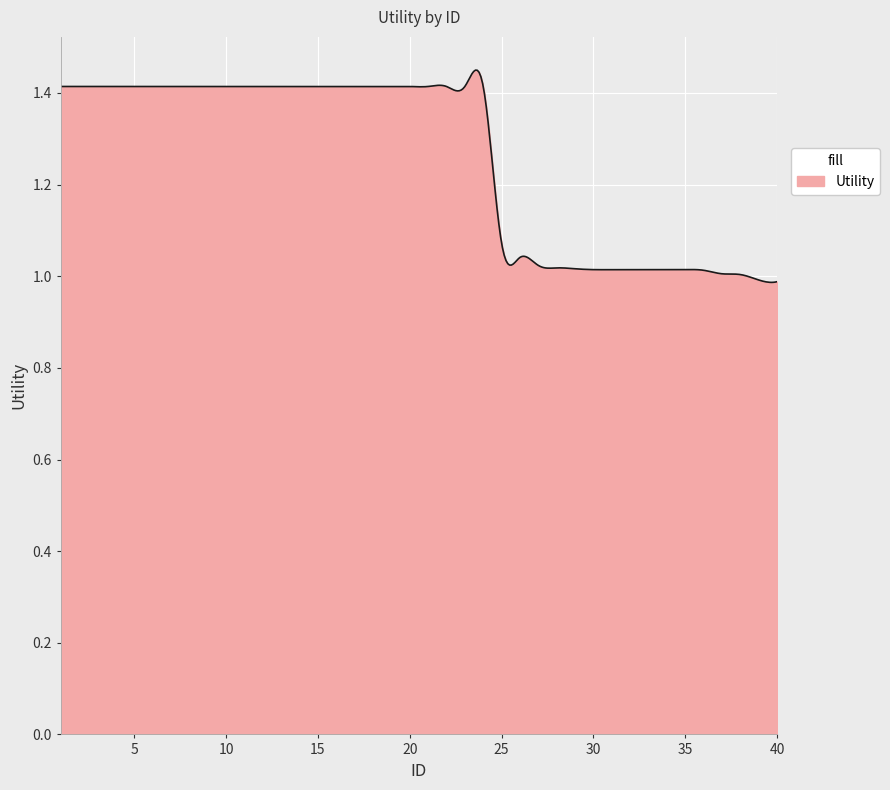

What is the difference between the maximum and minimum values?

0.5